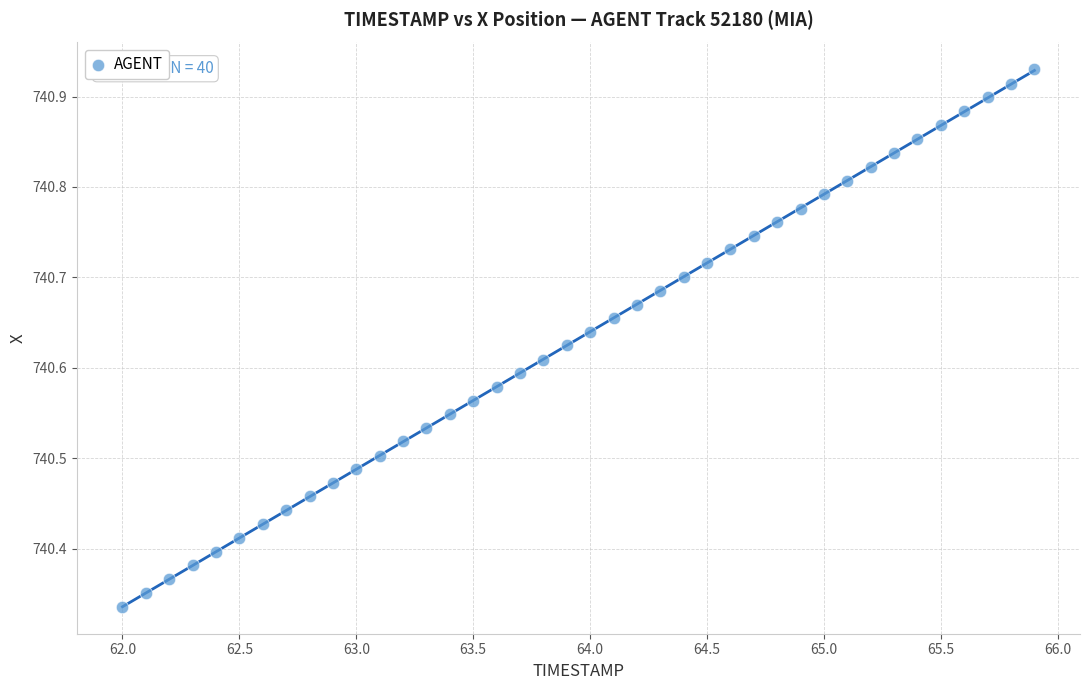

What is the range of Y values (max minus min)?

0.6